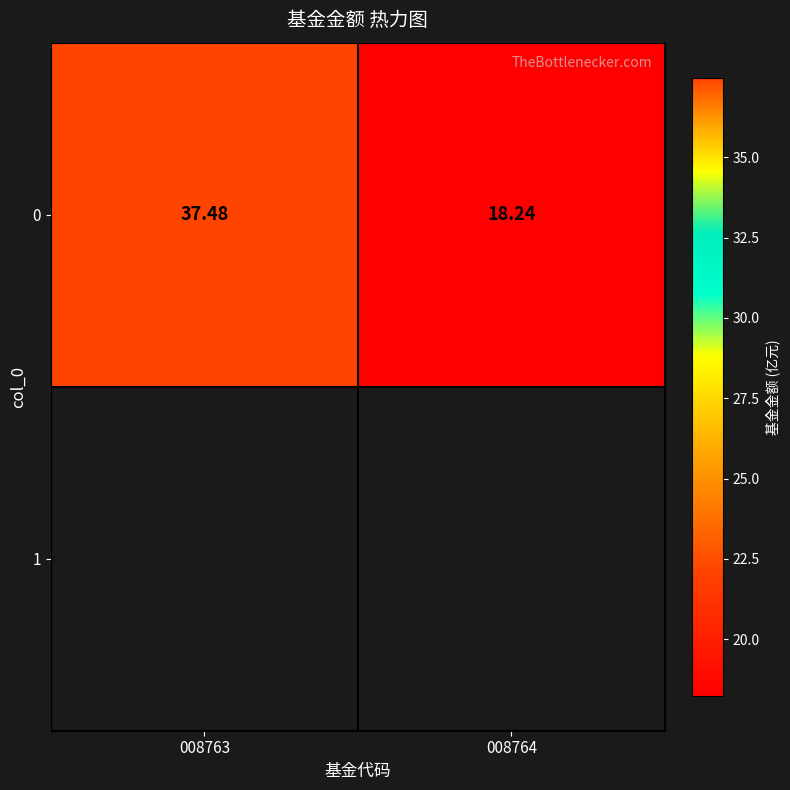

What is the sum of the values at 008764 and 008763?

55.7